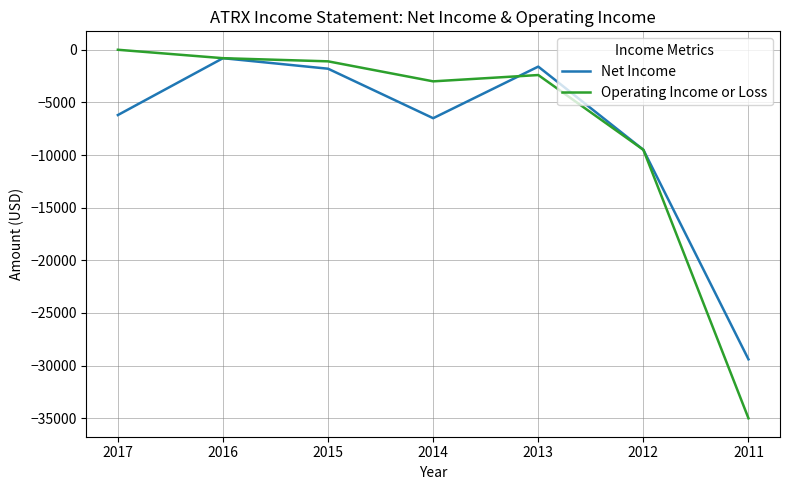

How many lines are shown in the chart?

2